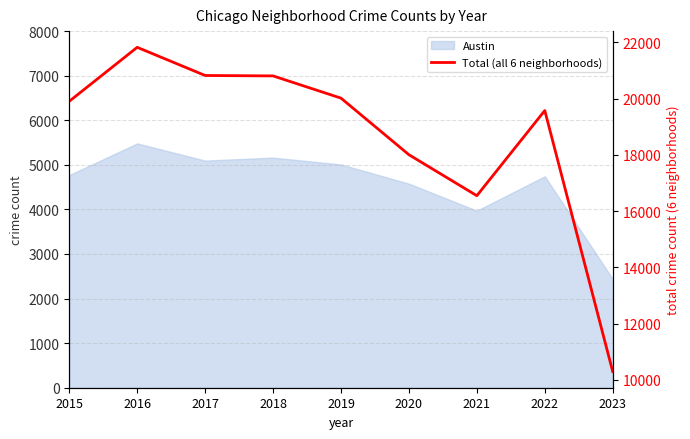

What is the average value?

18642